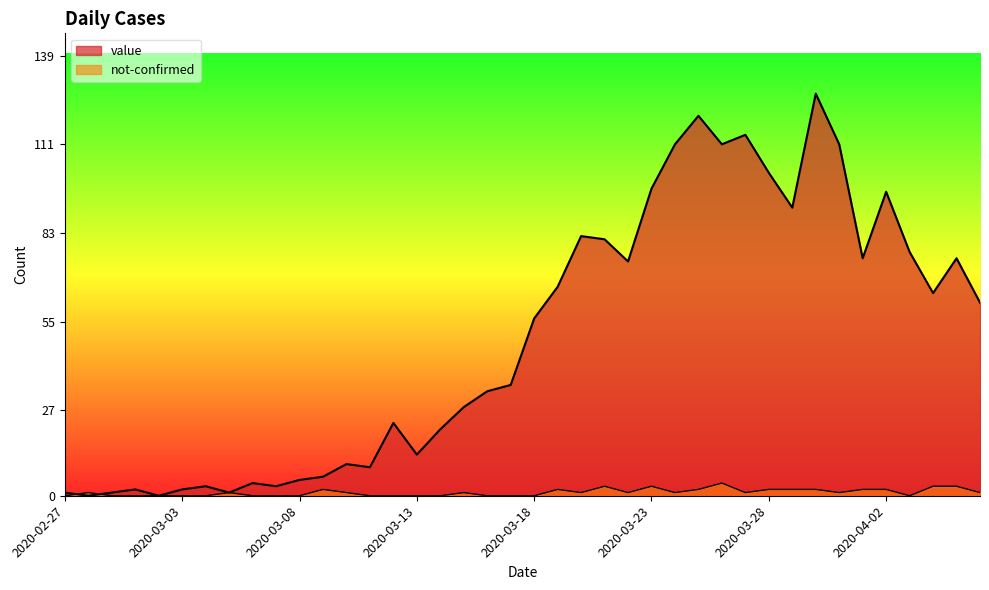

True or false: not-confirmed has a value of 0 at 2020-04-03.

True